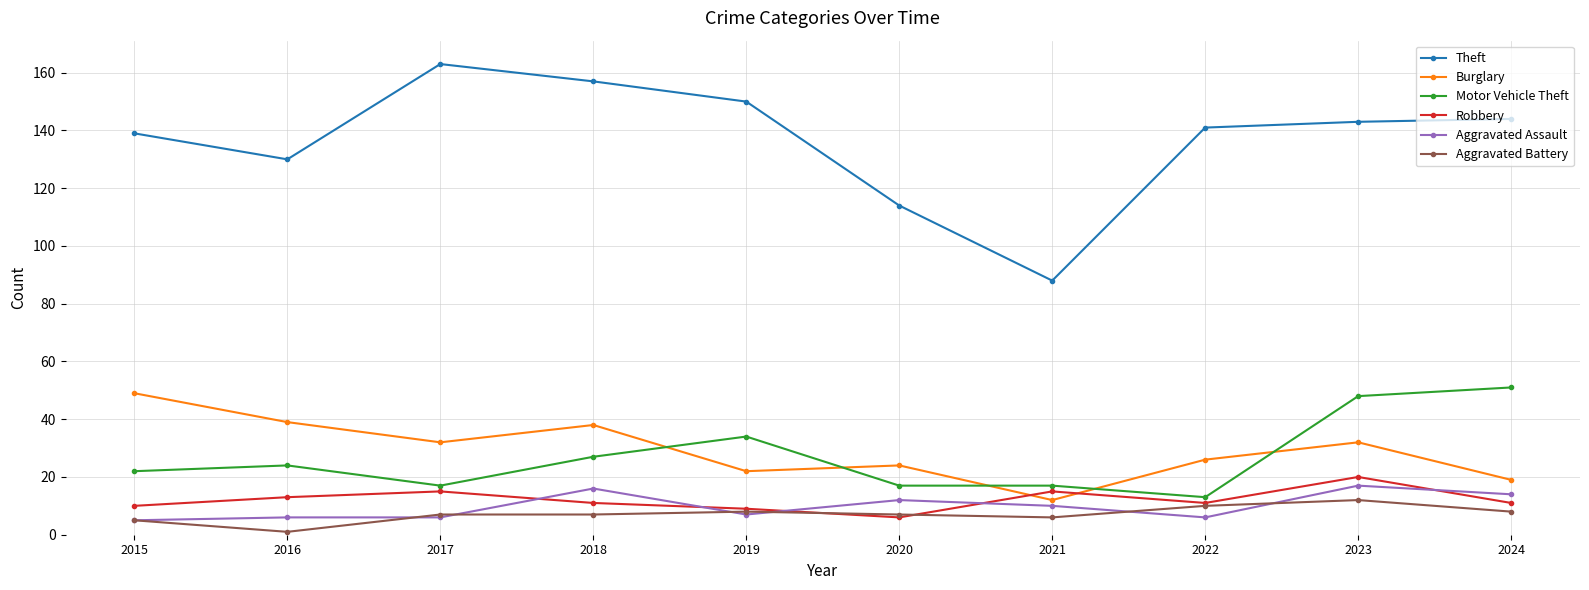

True or false: Burglary and Aggravated Assault cross at least once.

False